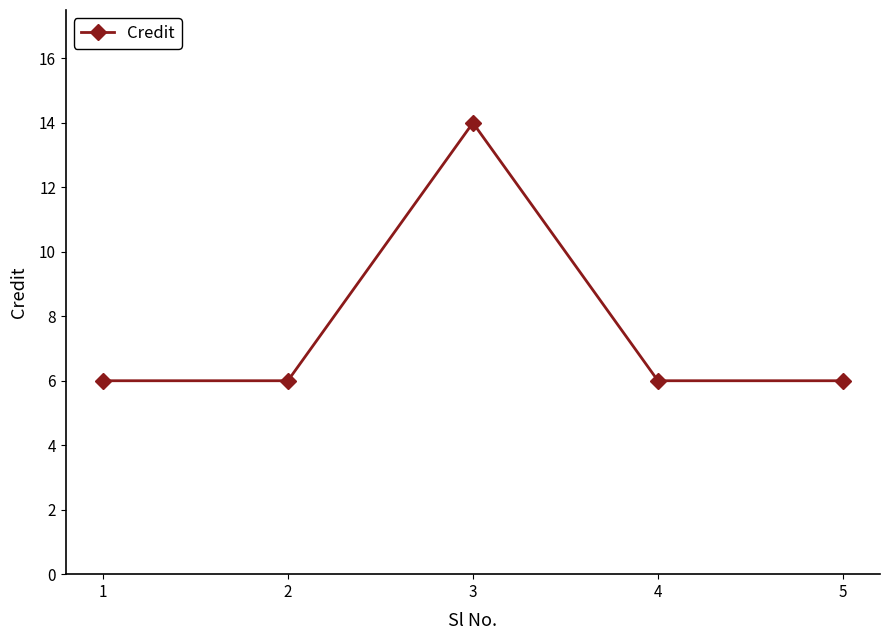

What is the value of the 5th point from the left?

6